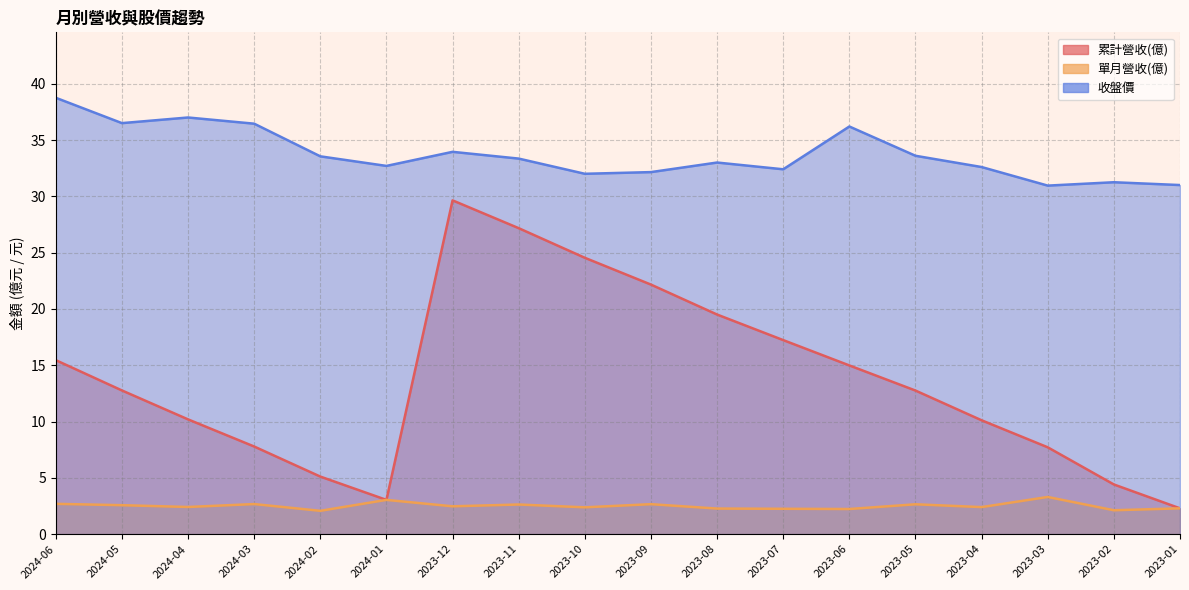

Reading right to left, list all the values displayed in this chart.

累計營收(億): 2023-01=2.3	2023-02=4.4	2023-03=7.7	2023-04=10.1	2023-05=12.8	2023-06=15.0	2023-07=17.2	2023-08=19.5	2023-09=22.2	2023-10=24.5	2023-11=27.2	2023-12=29.6	2024-01=3.0	2024-02=5.1	2024-03=7.8	2024-04=10.2	2024-05=12.8	2024-06=15.4
單月營收(億): 2023-01=2.3	2023-02=2.1	2023-03=3.3	2023-04=2.4	2023-05=2.6	2023-06=2.2	2023-07=2.2	2023-08=2.3	2023-09=2.7	2023-10=2.4	2023-11=2.6	2023-12=2.5	2024-01=3.0	2024-02=2.1	2024-03=2.7	2024-04=2.4	2024-05=2.6	2024-06=2.7
收盤價: 2023-01=31.0	2023-02=31.2	2023-03=30.9	2023-04=32.6	2023-05=33.6	2023-06=36.2	2023-07=32.4	2023-08=33.0	2023-09=32.1	2023-10=32.0	2023-11=33.4	2023-12=34.0	2024-01=32.7	2024-02=33.5	2024-03=36.5	2024-04=37.0	2024-05=36.5	2024-06=38.8